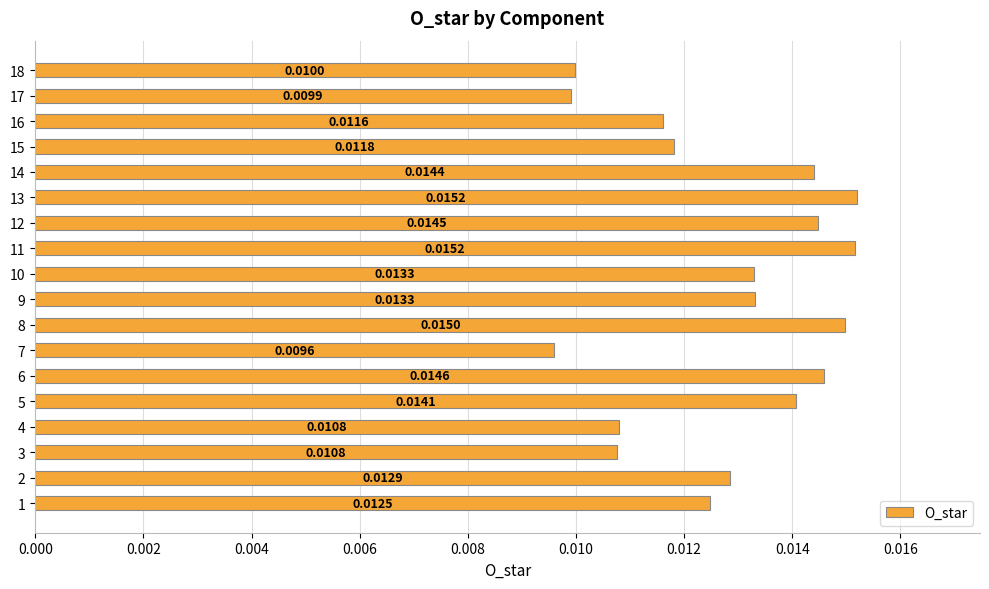

Between 5 and 18, which is larger?

5